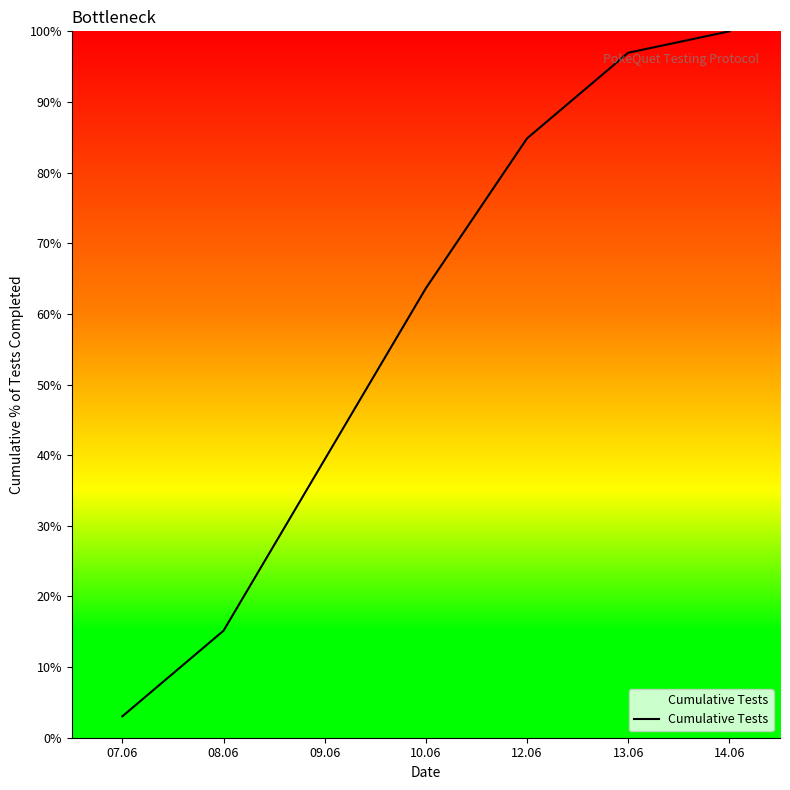

True or false: there are more than 1 points higher than both neighbors.

False